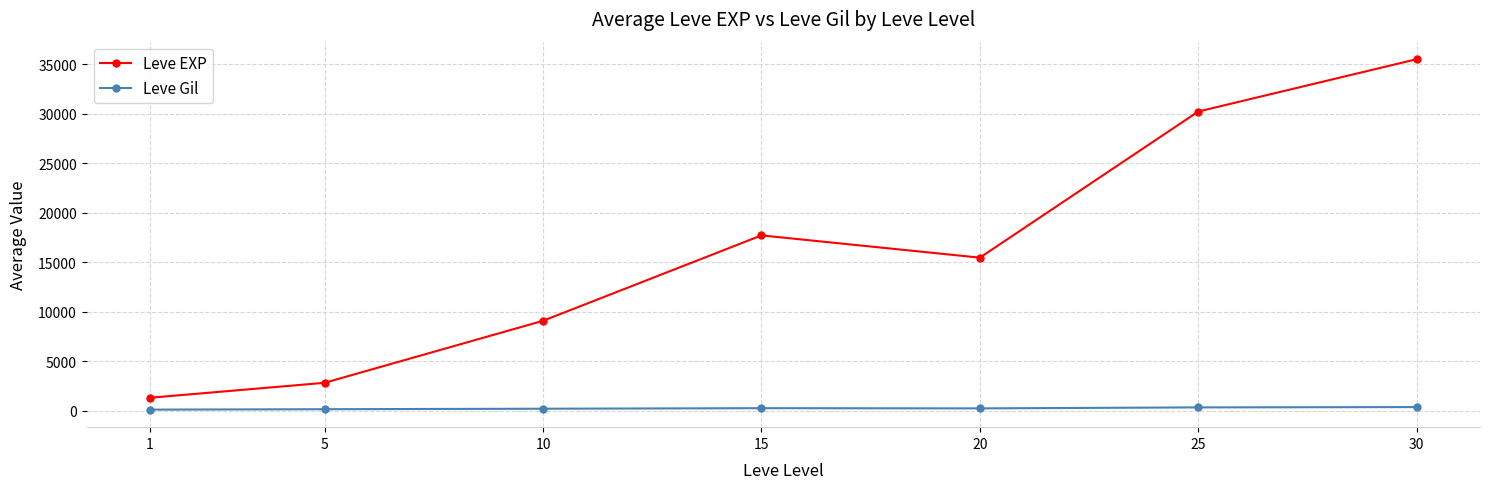

True or false: Leve EXP and Leve Gil intersect in this chart.

False